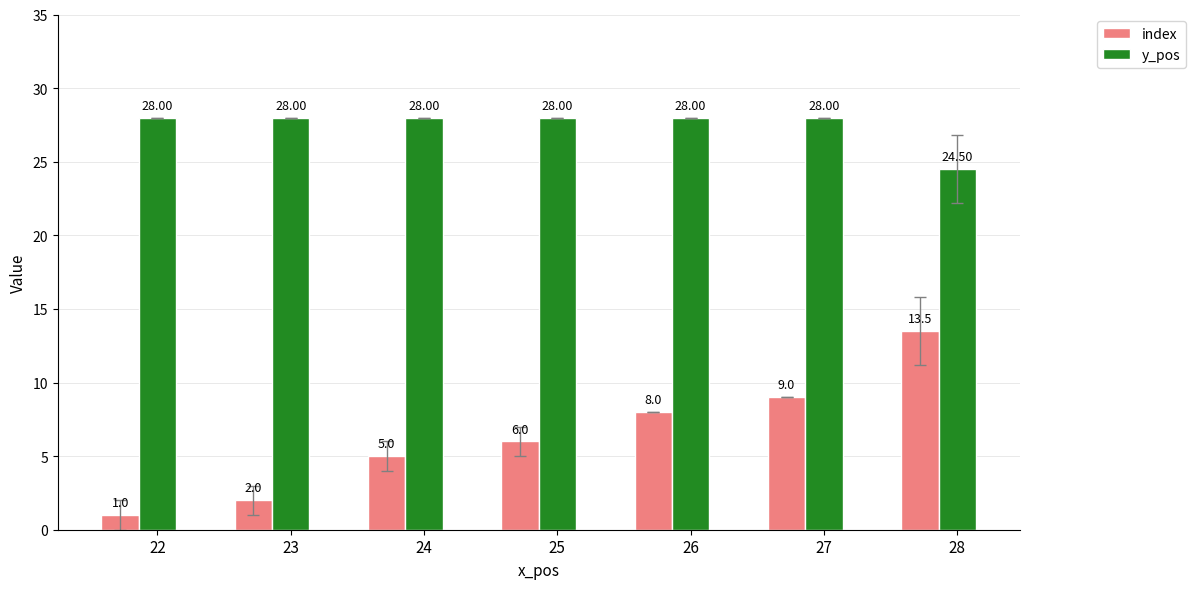

Between 23 and 25, which series saw the biggest shift?

index